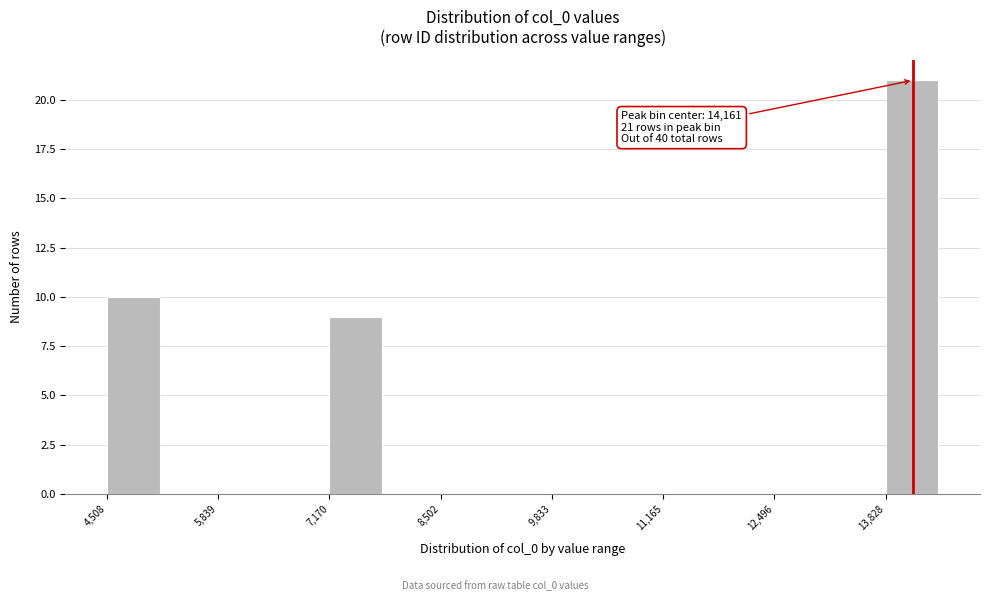

Read against the x-axis, roughly where is the centre of the tallest bar?

14200